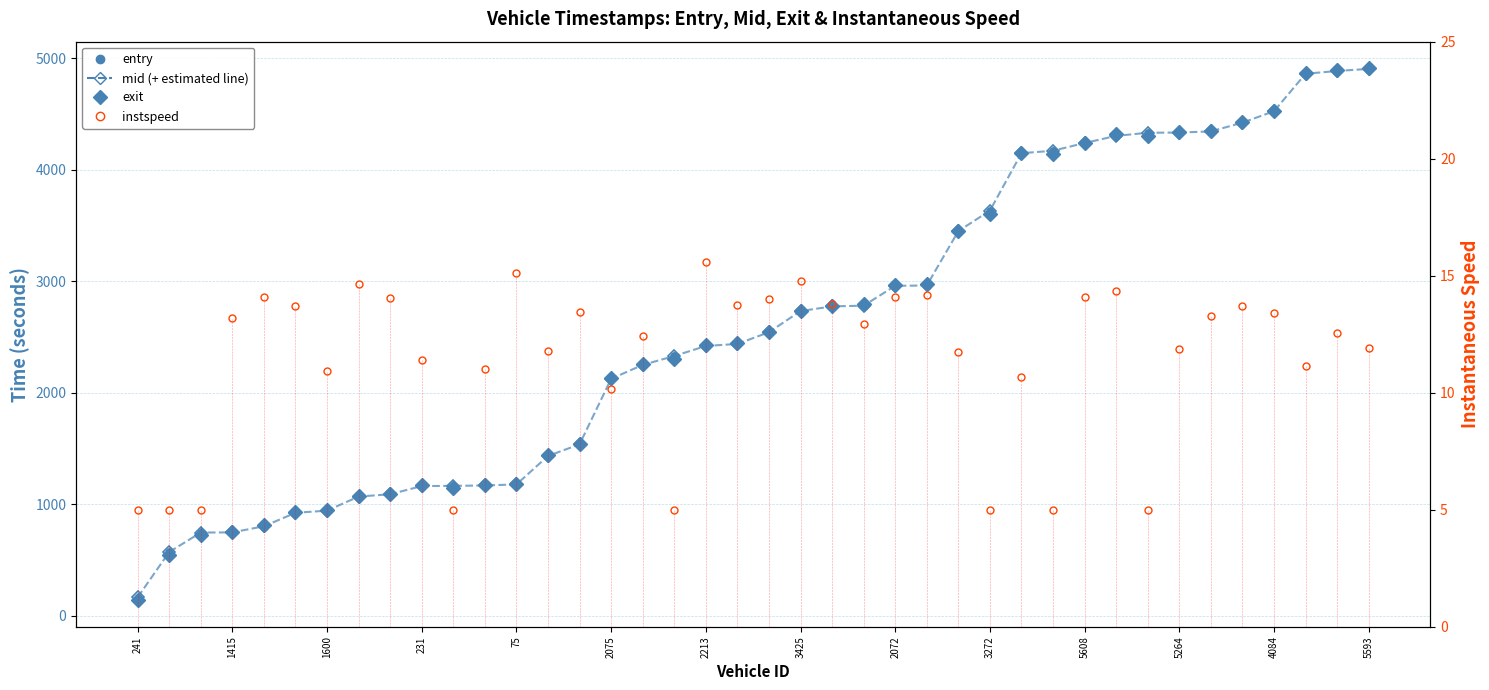

At how many categories does at least one series exceed 3523?

13